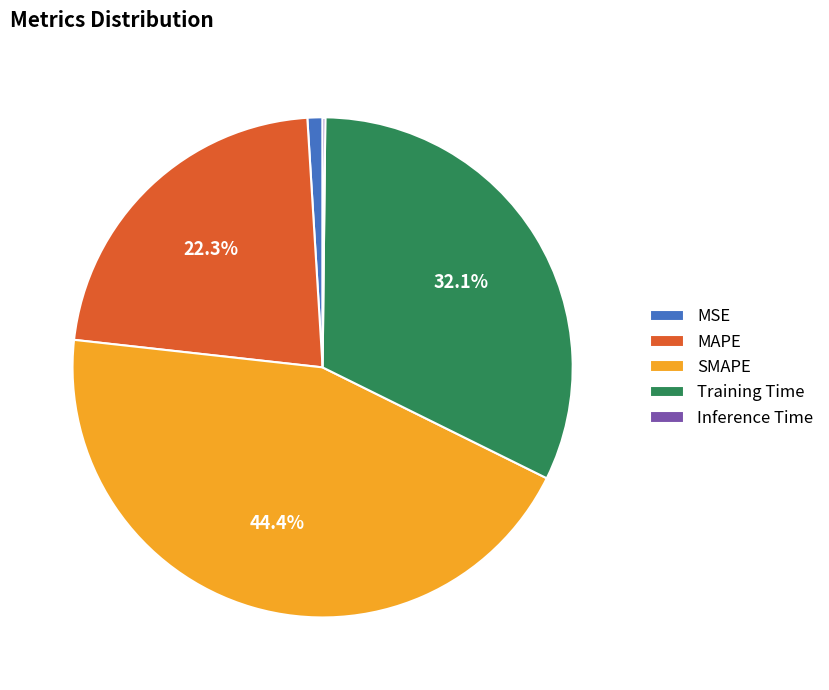

Approximately how many times larger is the value at MAPE compared to SMAPE?

0.5